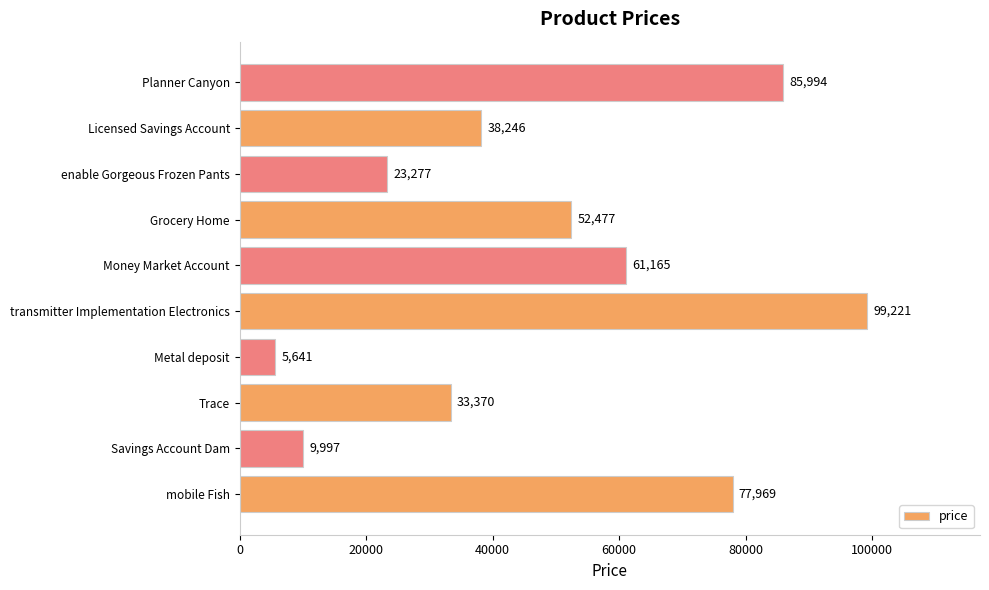

Reading bottom to top, what are all the values shown in this chart?

mobile Fish=77969	Savings Account Dam=9997	Trace=33370	Metal deposit=5641	transmitter Implementation Electronics=99221	Money Market Account=61165	Grocery Home=52477	enable Gorgeous Frozen Pants=23277	Licensed Savings Account=38246	Planner Canyon=85994